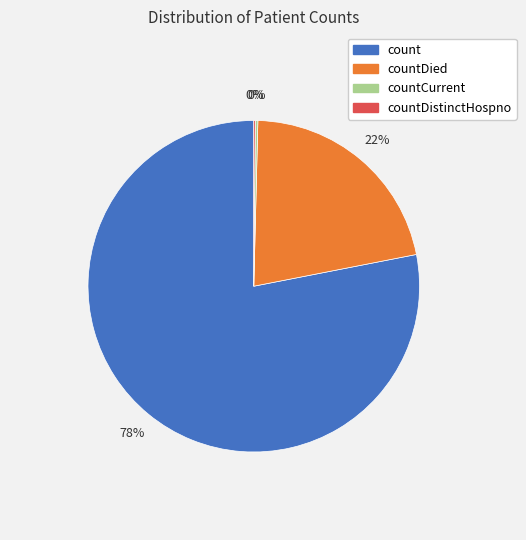

What is the majority slice?

count